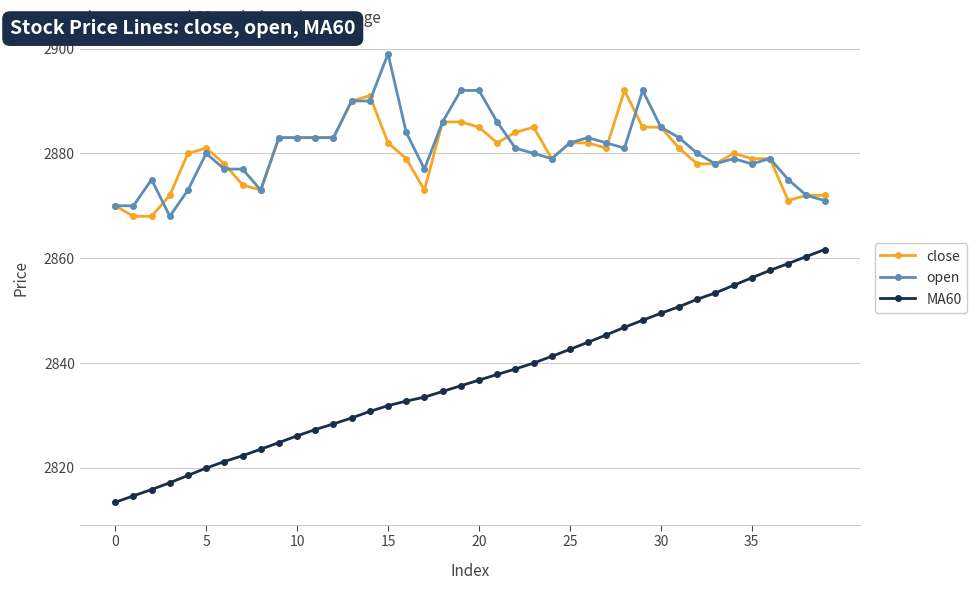

What is the sum of all open values?

115231.0